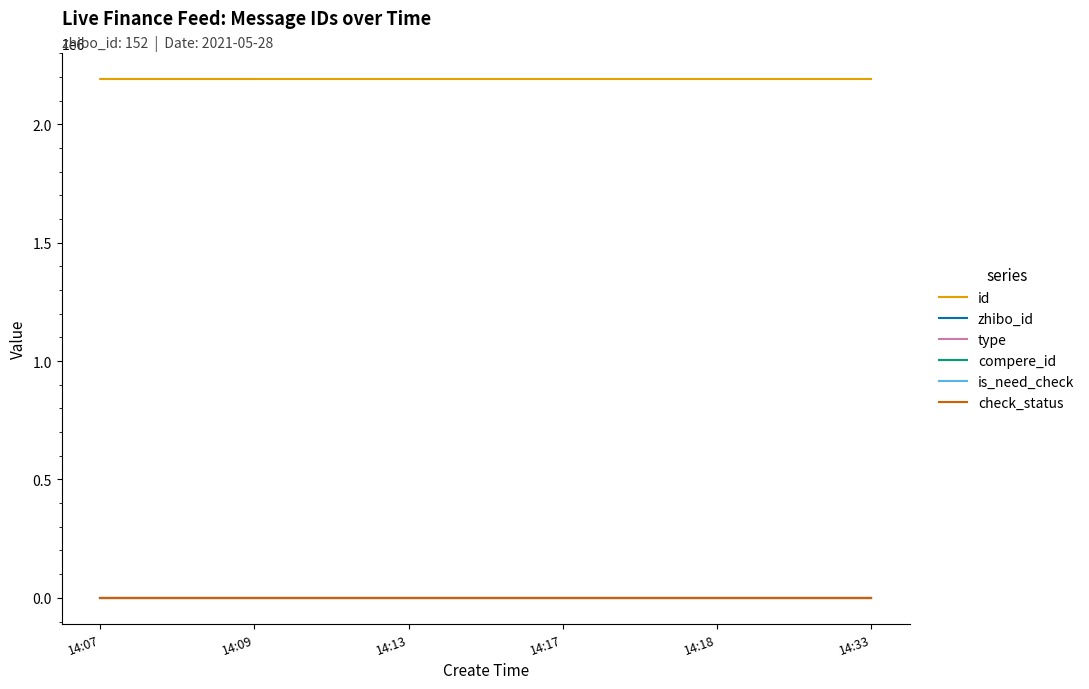

What is the total value across all series at 14:18?

2191422